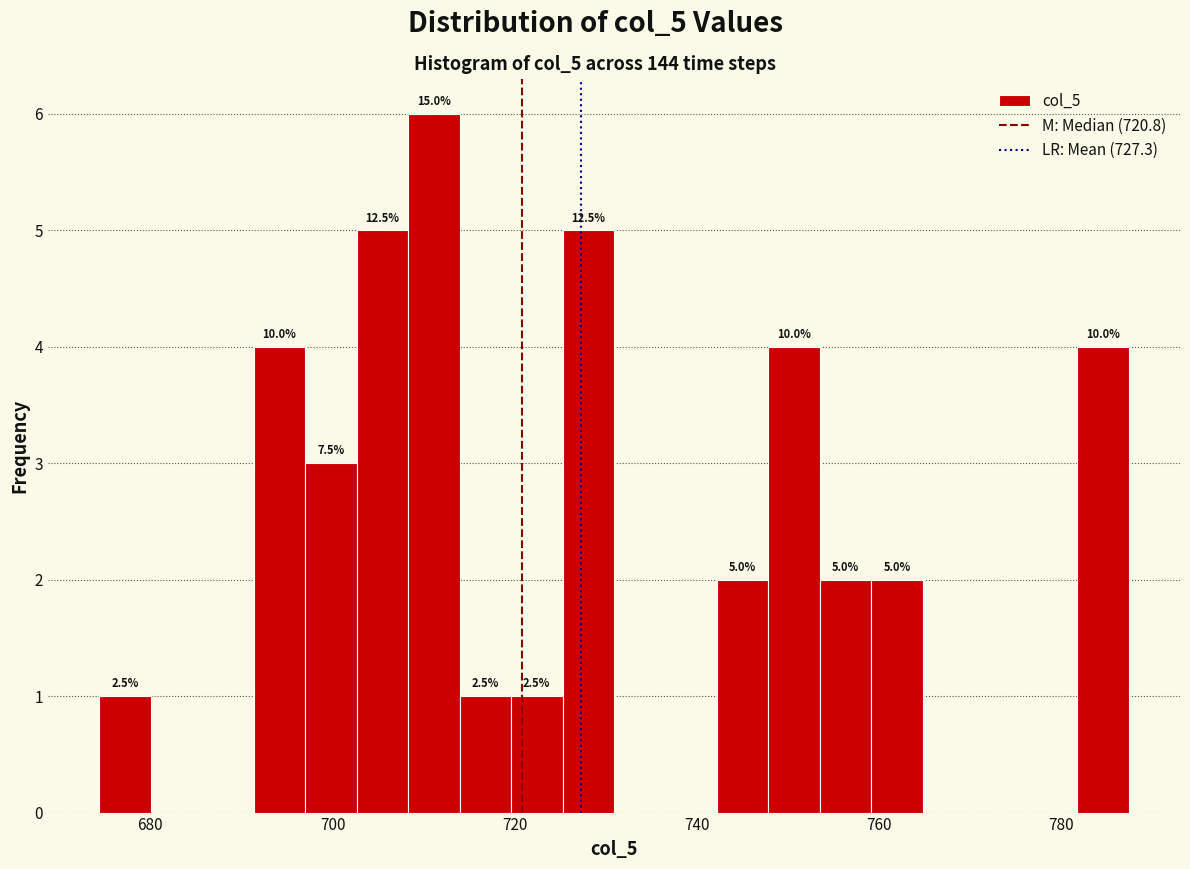

Read against the x-axis, roughly where is the centre of the tallest bar?

712